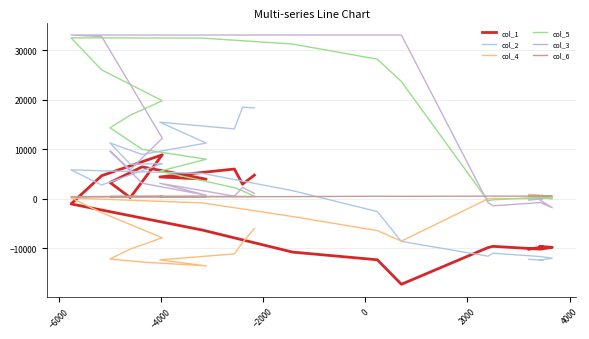

True or false: col_3 and col_1 intersect in this chart.

True